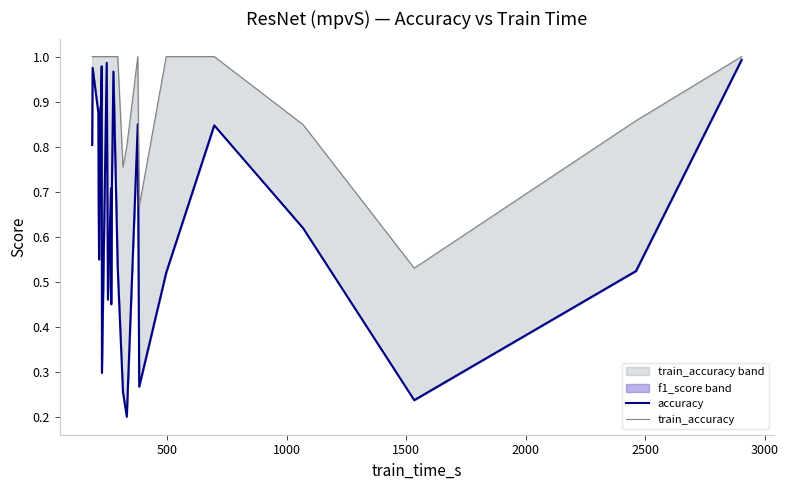

Is the value of accuracy at 3500 greater than the value of train_accuracy at 11?

No